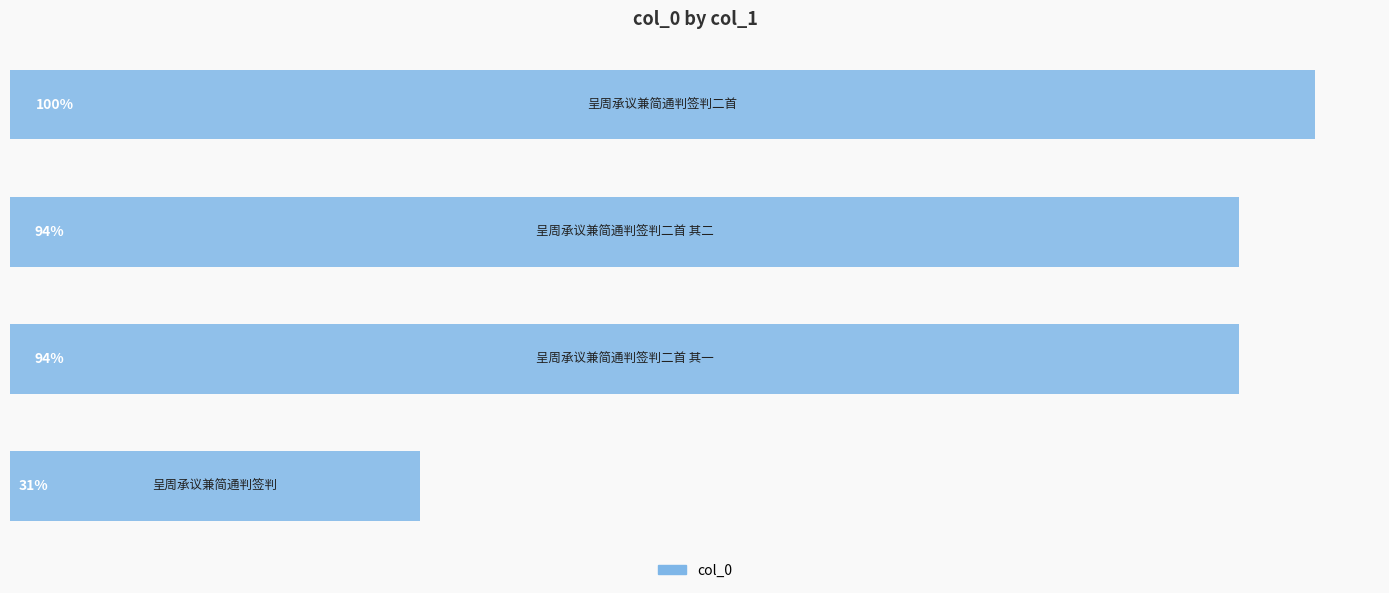

Are the bars horizontal?

Yes